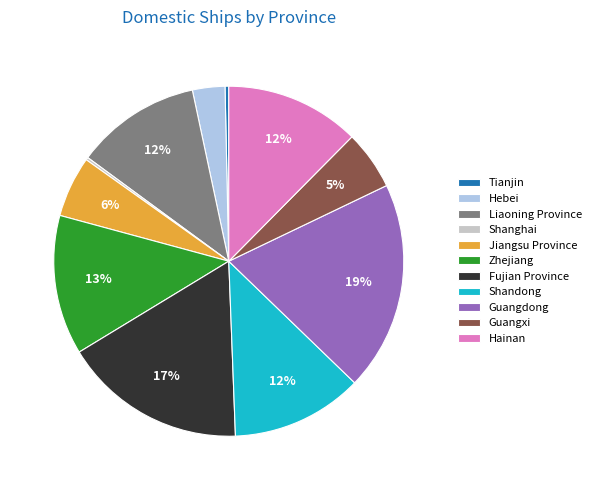

To the nearest percent, what is the difference between the largest and smallest slice percentages?

19%